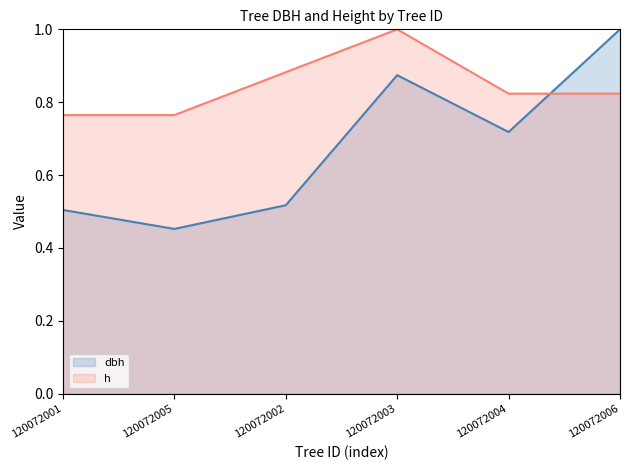

Which series has the largest total across all categories?

h